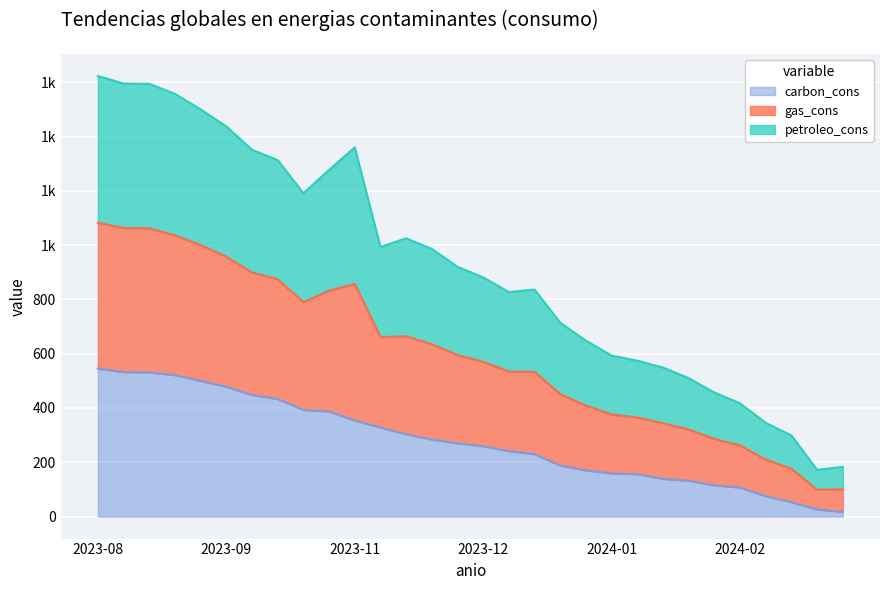

List the series in order of their overall mean, highest first.

gas_cons, petroleo_cons, carbon_cons